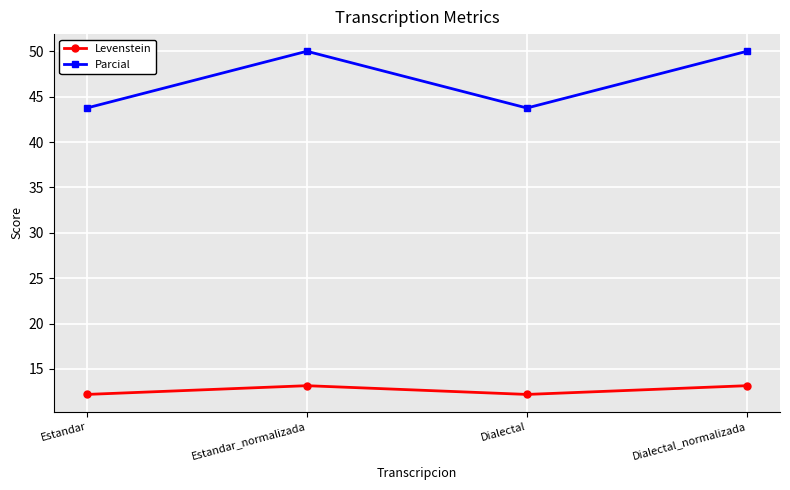

What is the difference between the second highest and second lowest values in the Parcial series?

6.2